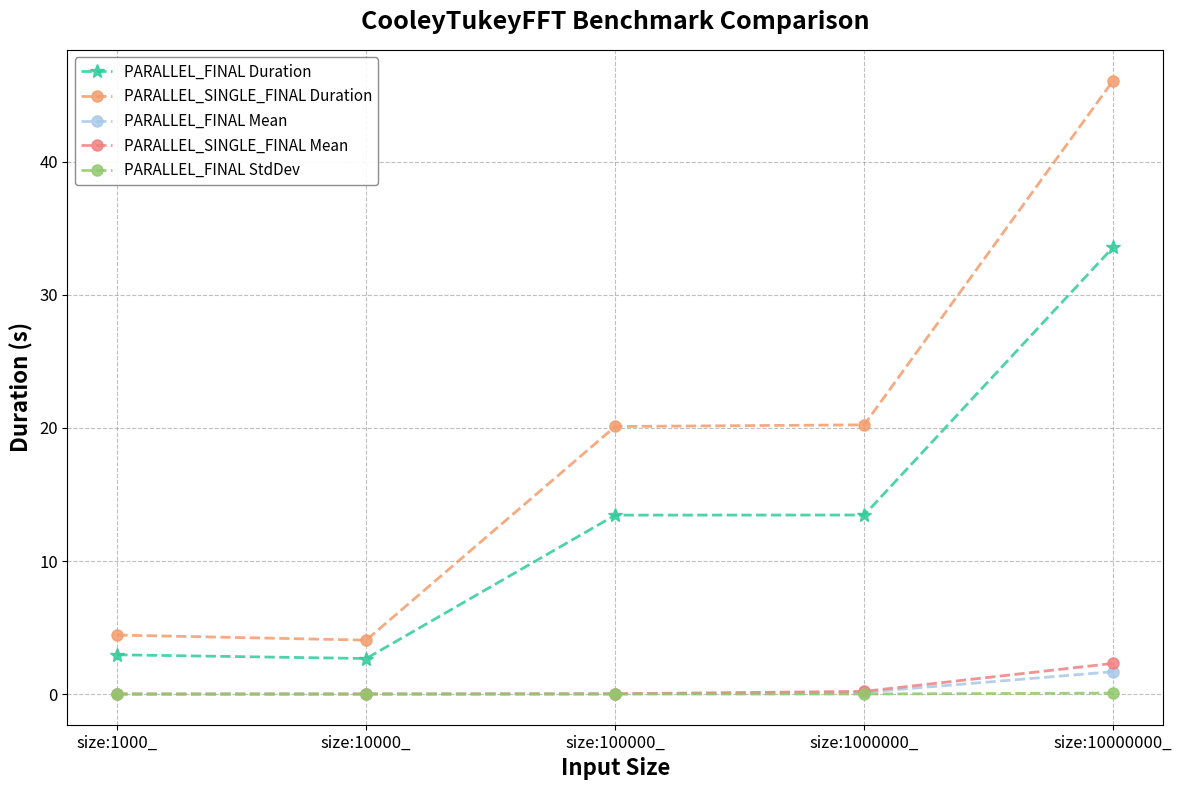

The value of PARALLEL_SINGLE_FINAL Mean at size:10000_ is 0.0. True or false?

False